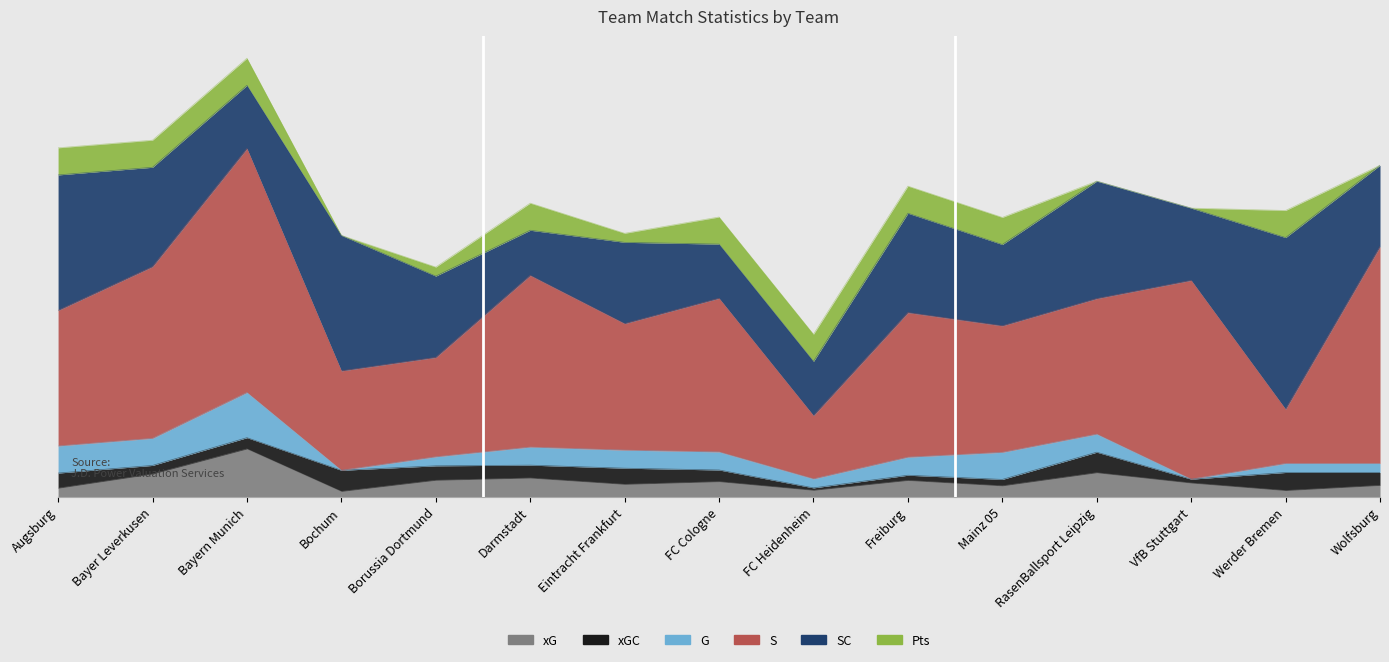

What is the difference between the maximum and minimum values in the xGC series?

2.1